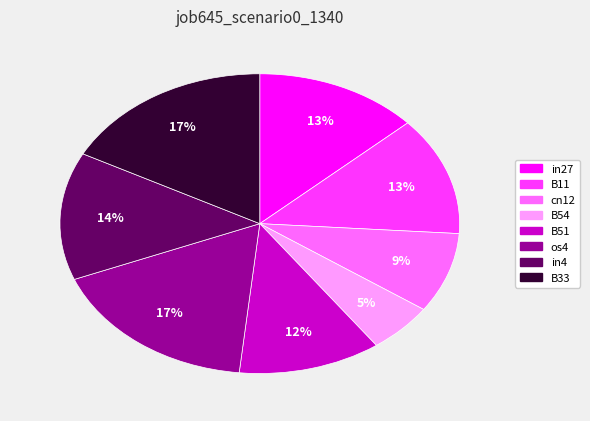

To the nearest percent, what is the average slice percentage?

12%